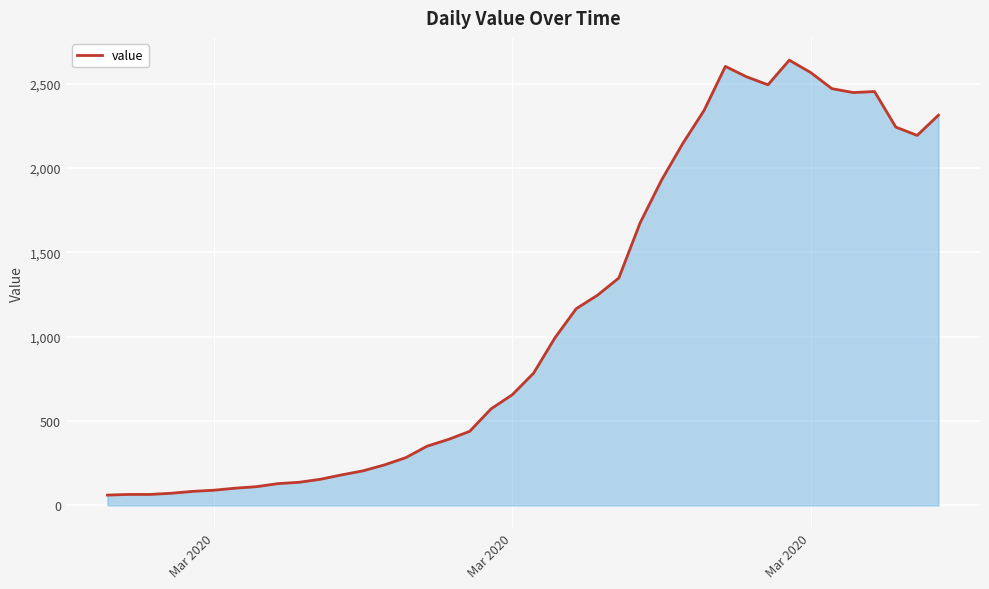

What is the smallest value displayed?

61